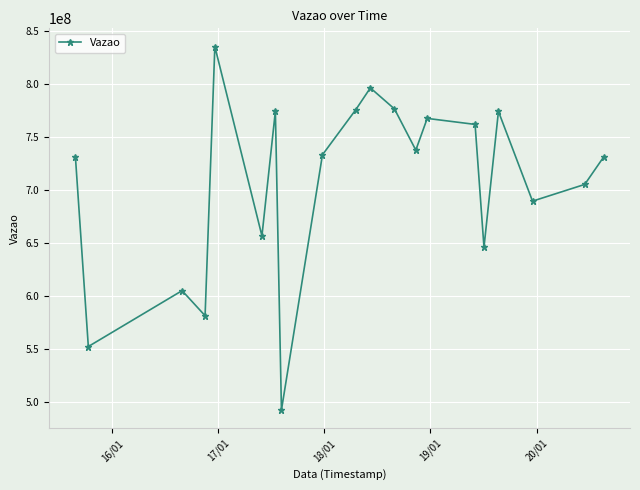

What is the maximum value shown in the chart?

835088055